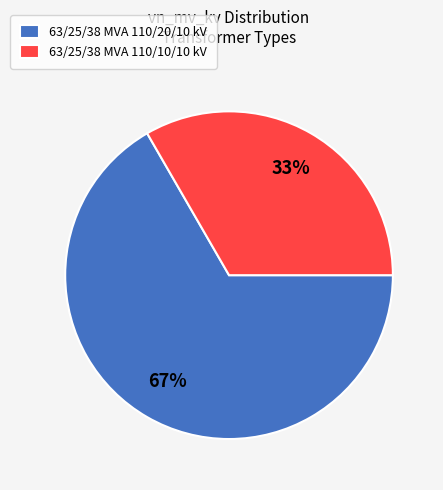

What percentage is the 63/25/38 MVA 110/20/10 kV slice, to the nearest percent?

67%